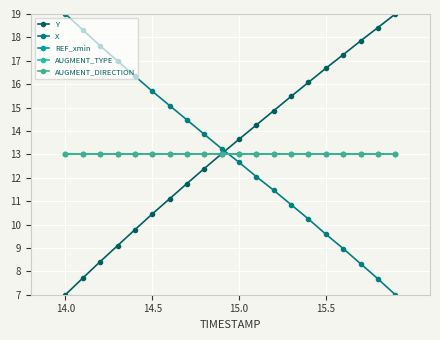

What is the maximum value for REF_xmin?

13.0